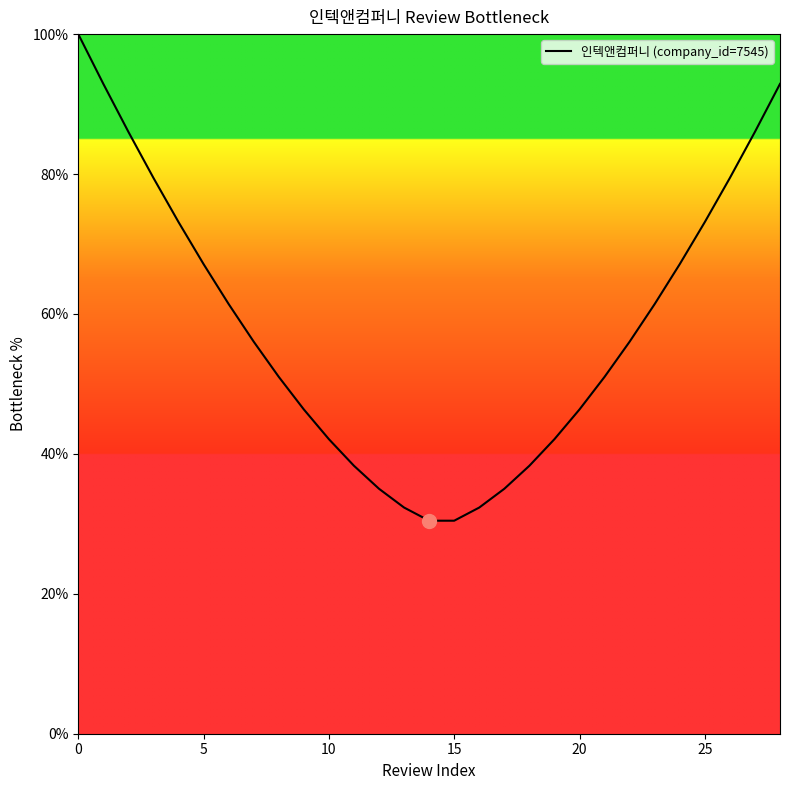

What is the smallest value displayed?

30.4